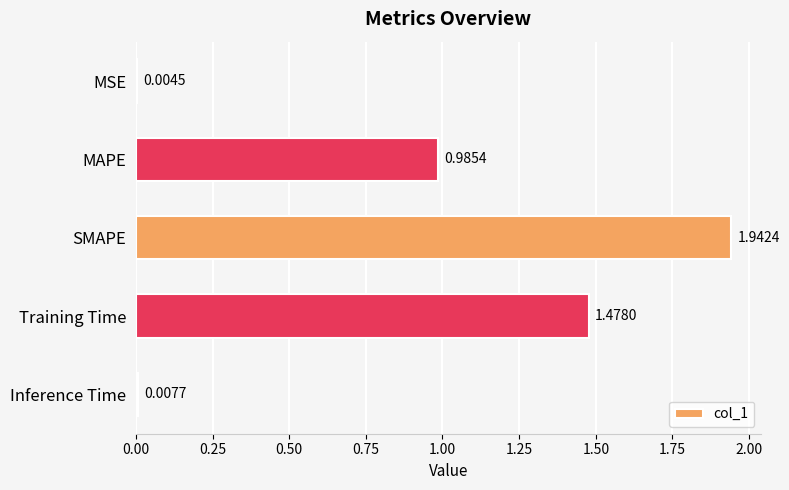

What is the sum of all values?

4.4